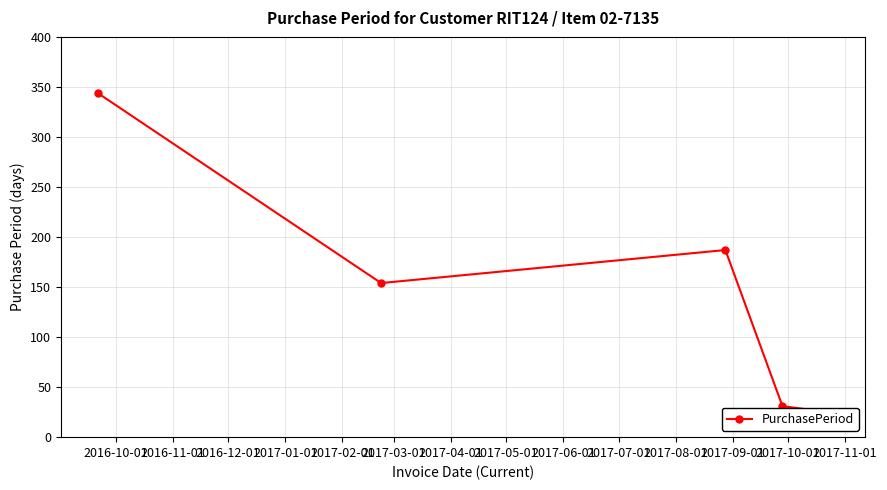

Count the number of values greater than 154.

2